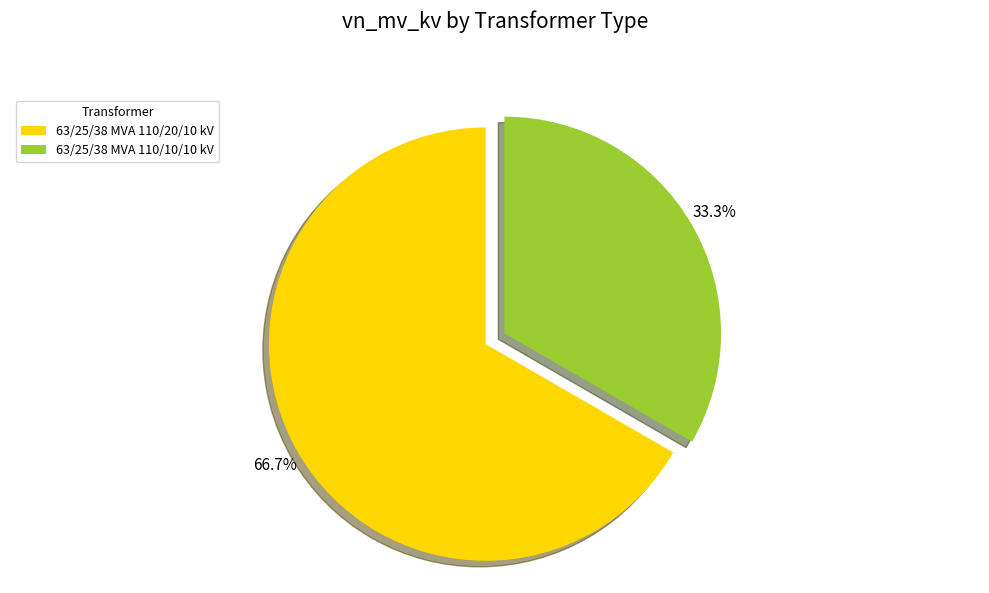

To the nearest percent, what portion does 63/25/38 MVA 110/20/10 kV represent?

67%